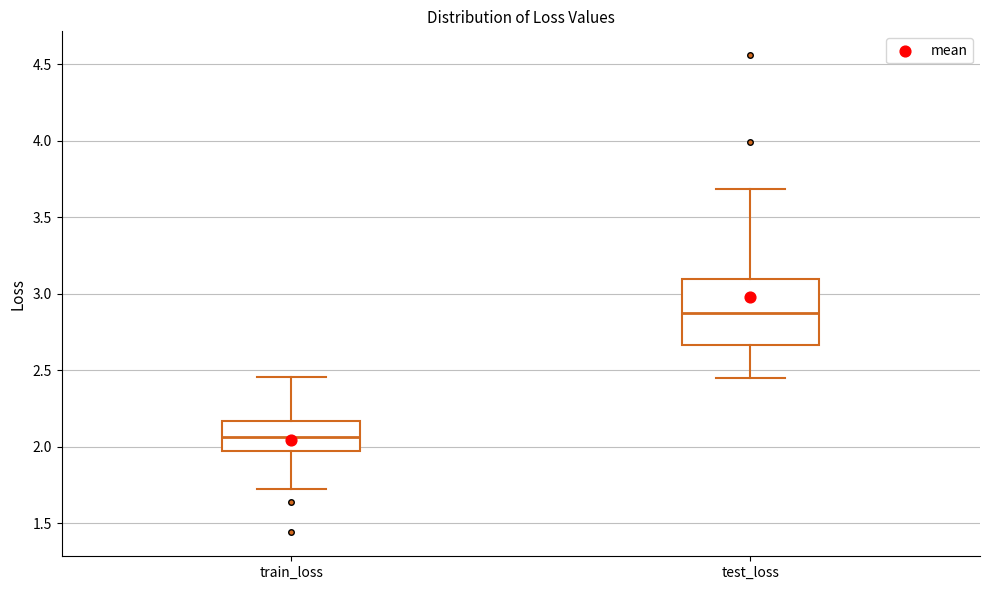

Which box has the highest median line?

test_loss